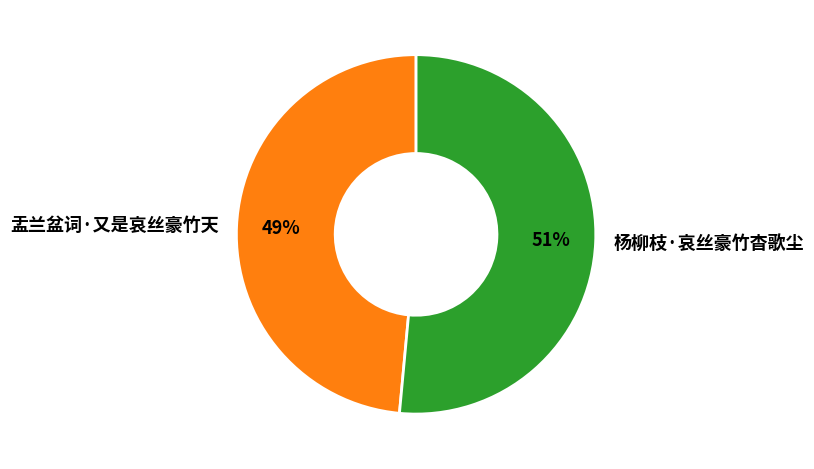

To the nearest percent, what is the combined percentage of 杨柳枝·哀丝豪竹杳歌尘 and 盂兰盆词·又是哀丝豪竹天?

100%